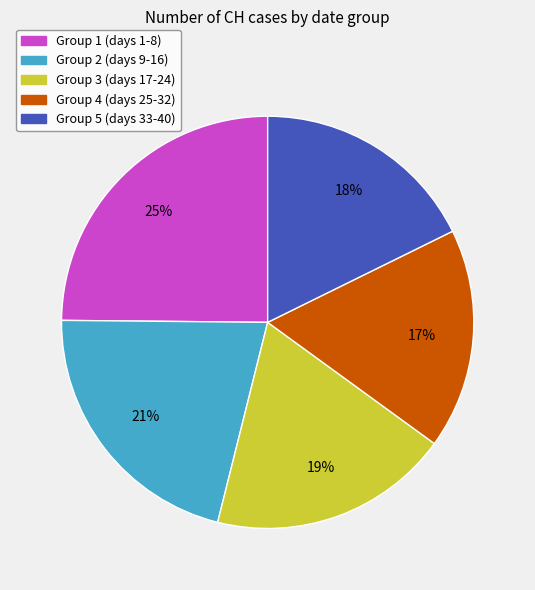

To the nearest percent, what is the average slice percentage?

20%